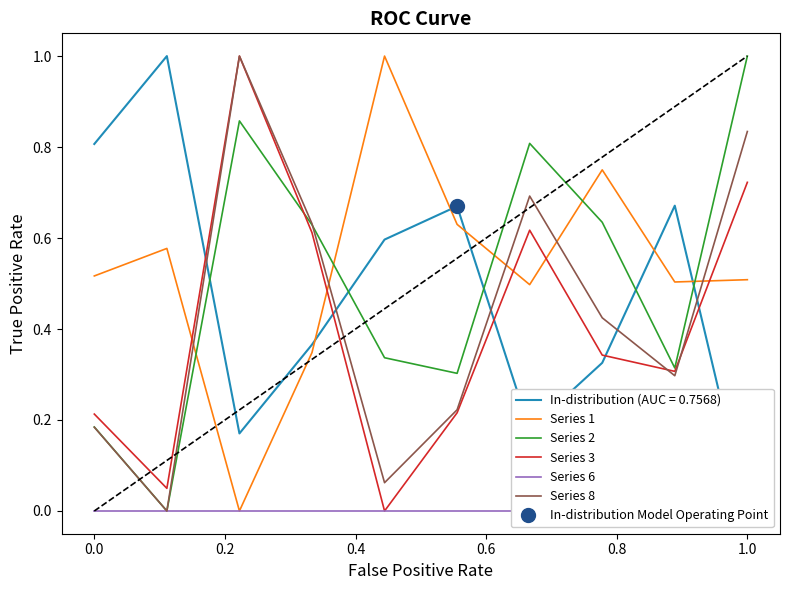

True or false: Series 6 and Series 2 cross at least once.

False